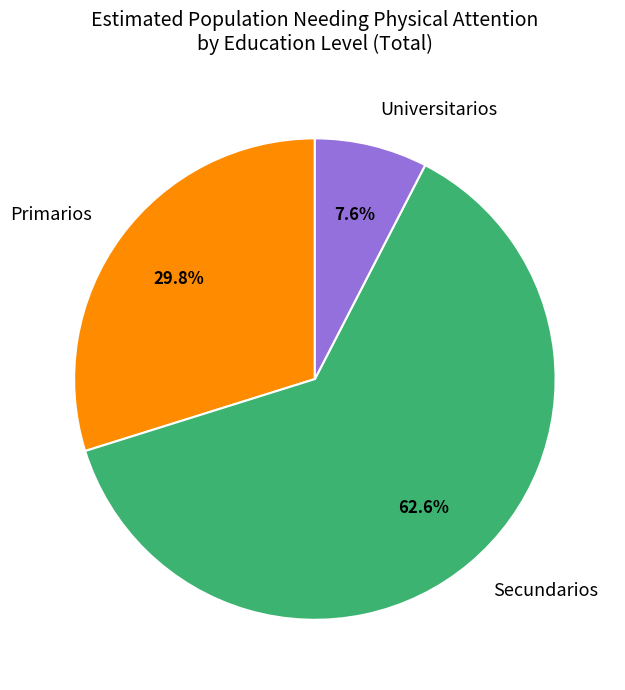

Combined, do Primarios and Universitarios account for over 50%?

No